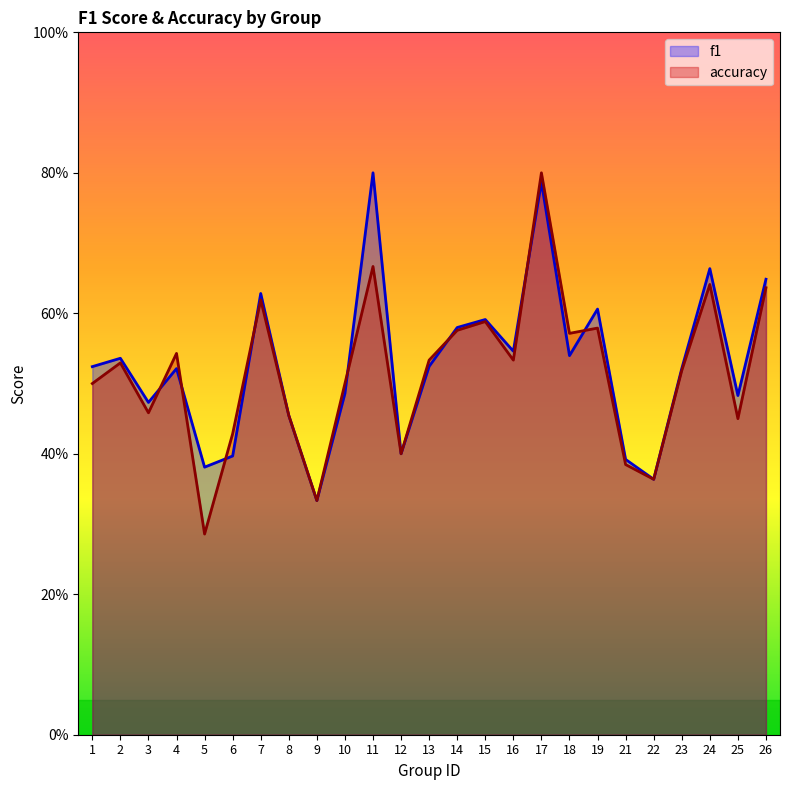

After their last crossing, which series has the higher values: accuracy or f1?

f1